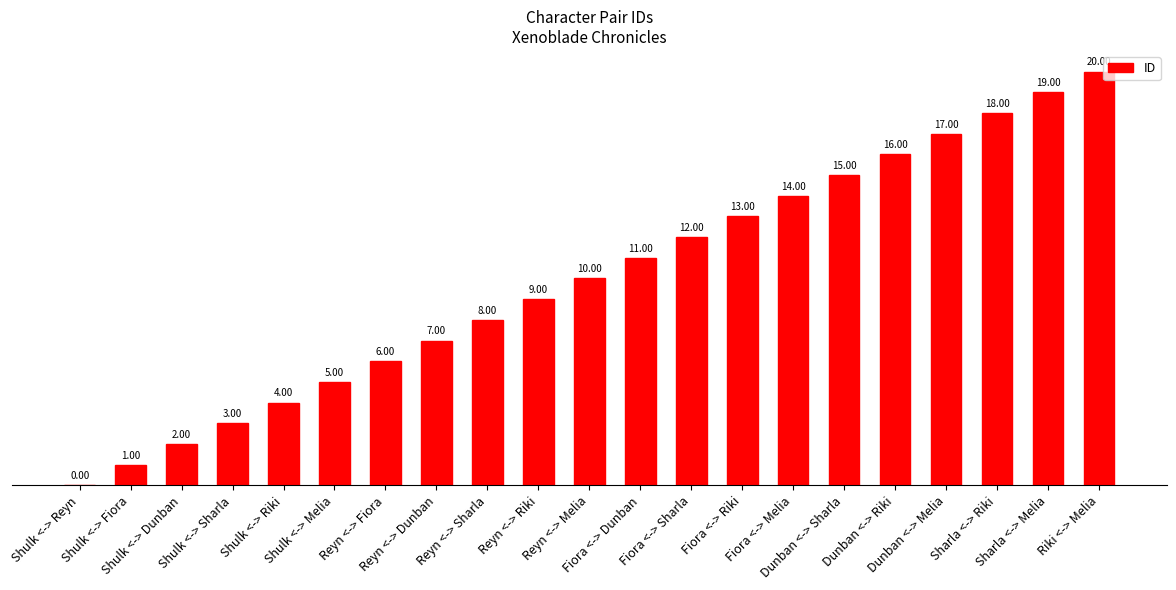

What is the sum of all values?

210